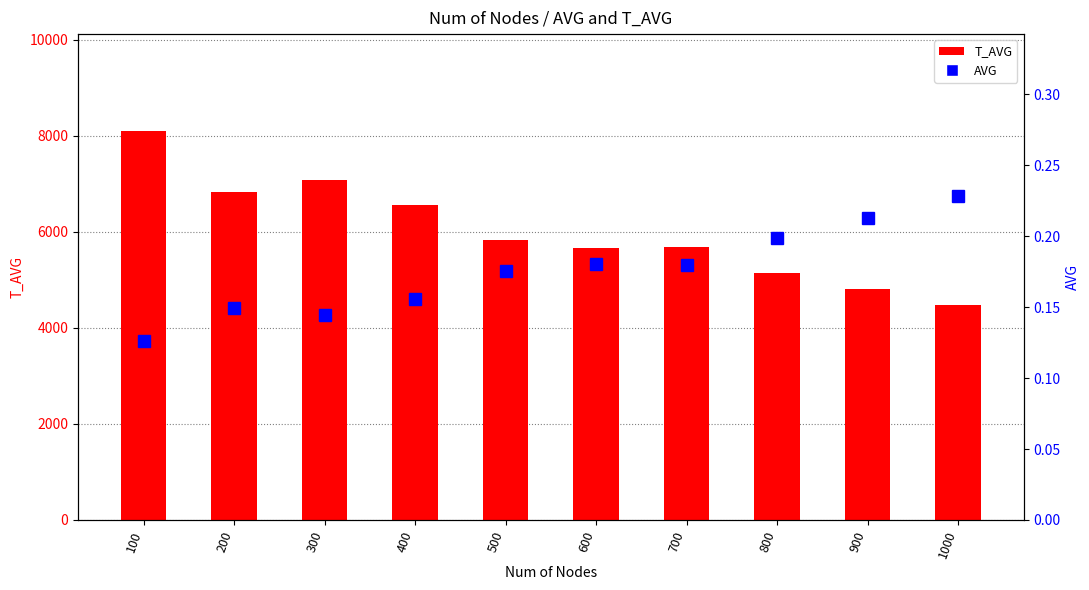

Rank the series by their average value, from lowest to highest.

AVG, T_AVG